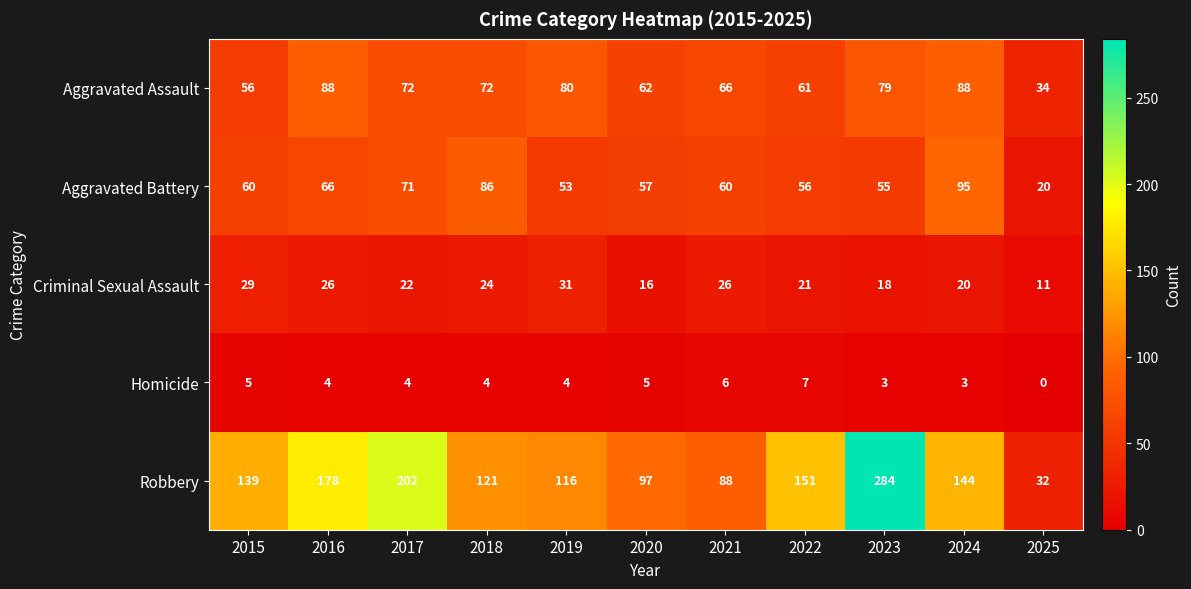

At which category does the chart reach its peak across all series?

2023